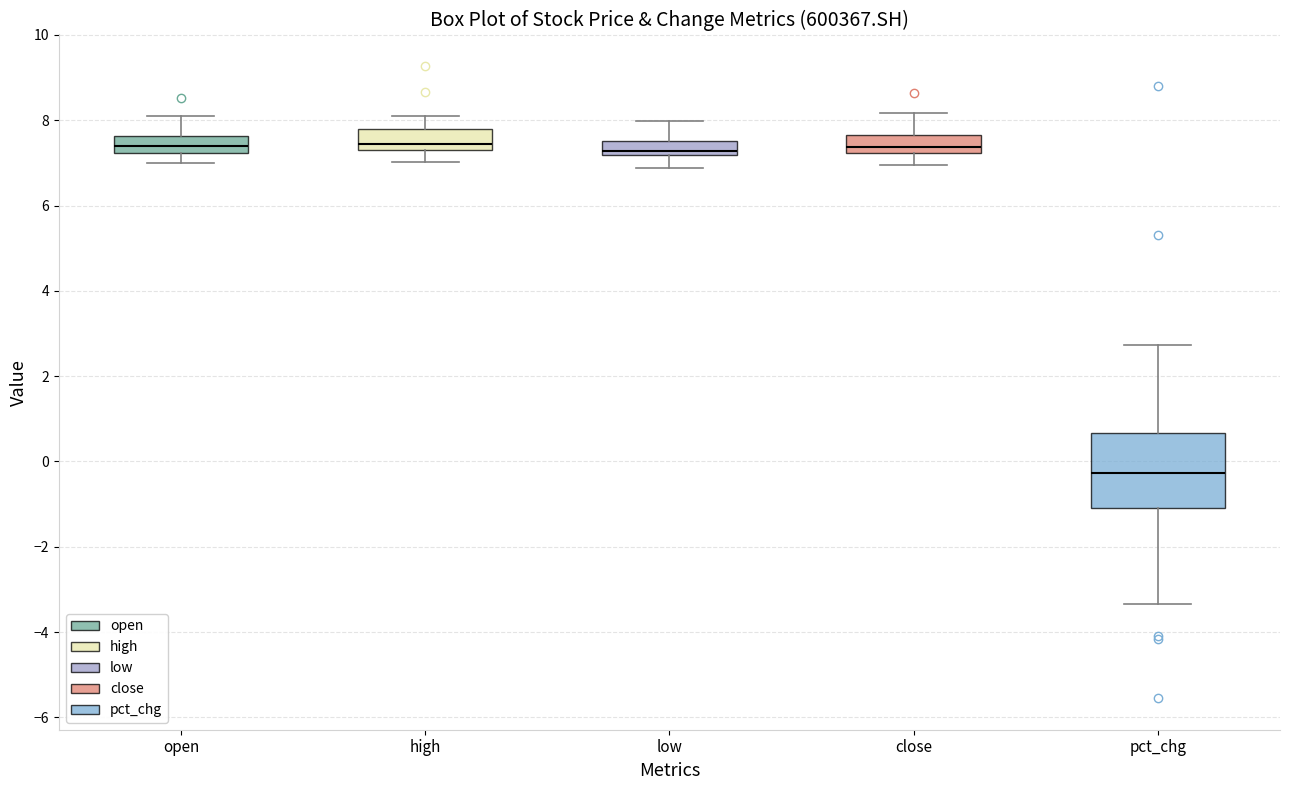

Comparing the boxes themselves (not the whiskers), which one is the tallest?

pct_chg